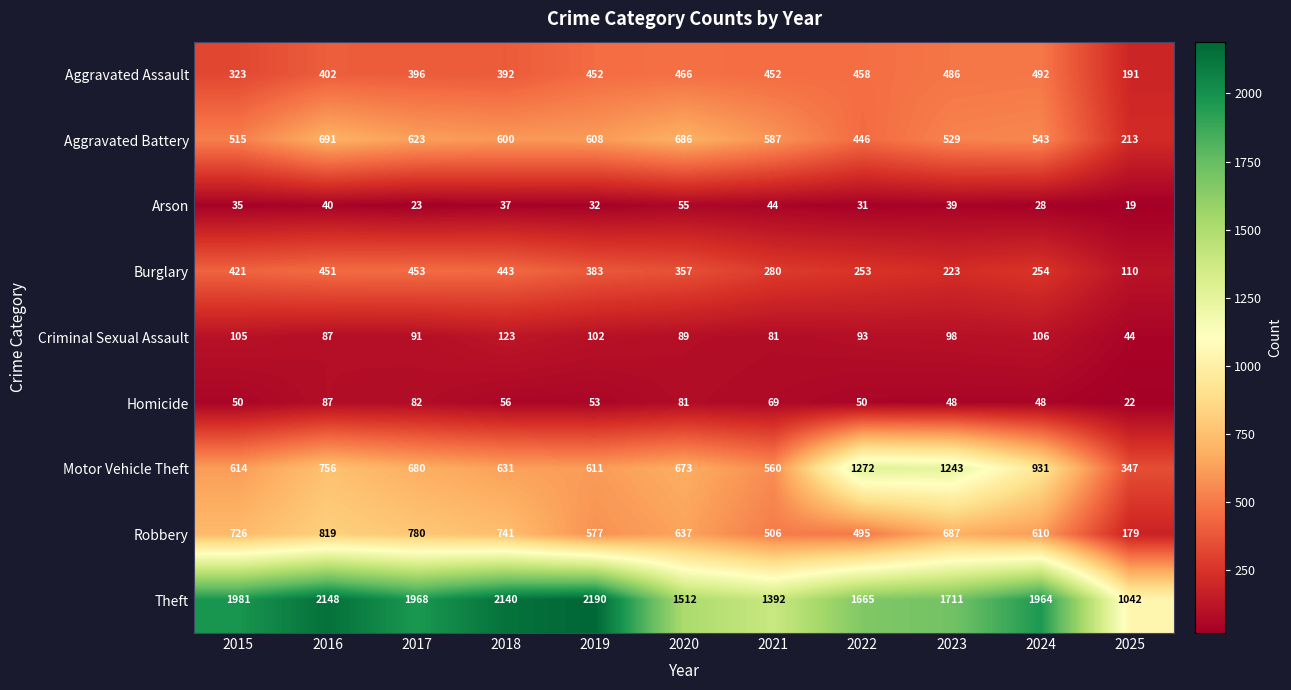

Which category has the lowest value across all series?

2025